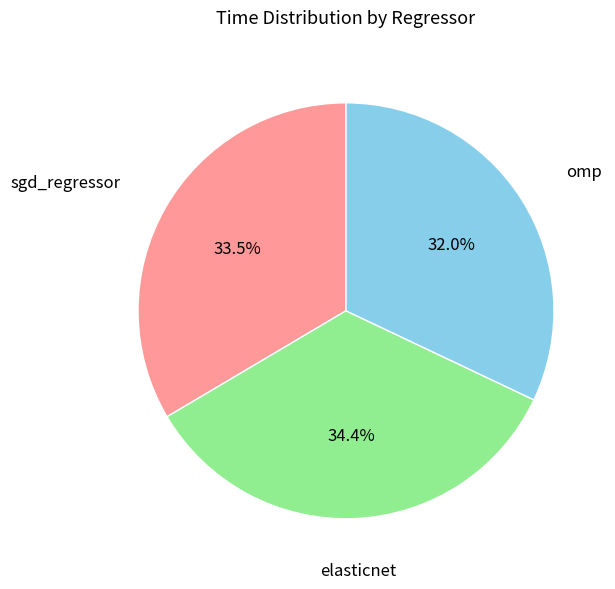

What percentage is the elasticnet slice, to the nearest percent?

34%